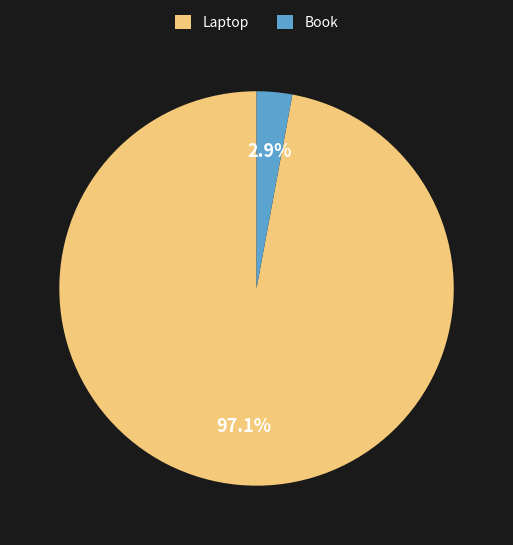

What is the smallest slice in the pie chart?

Book